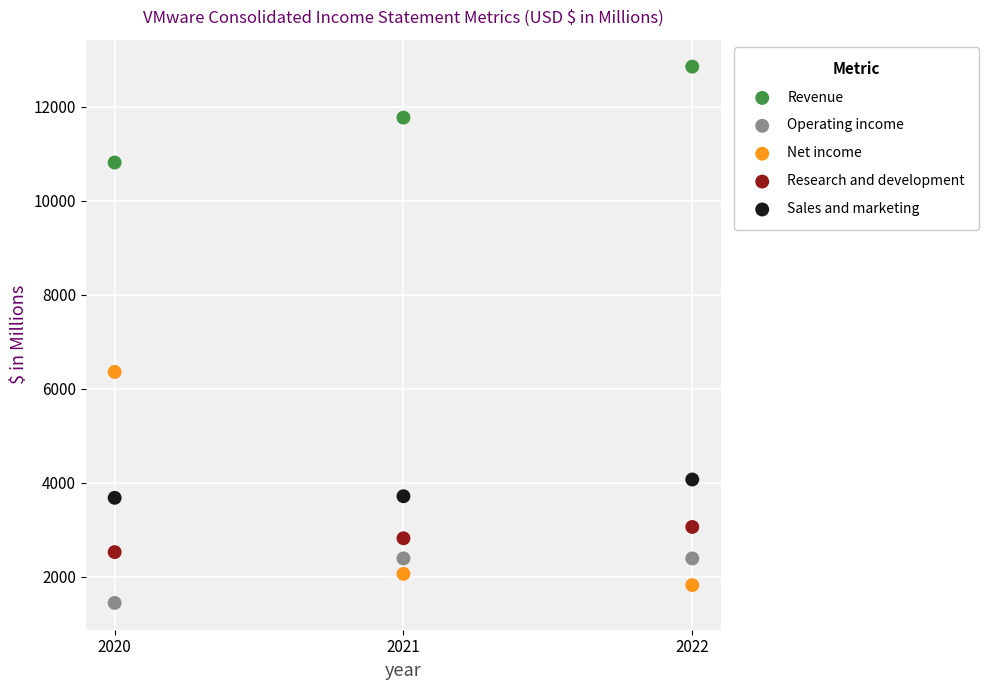

Across all series, what Y value is closest to 7146?

6356